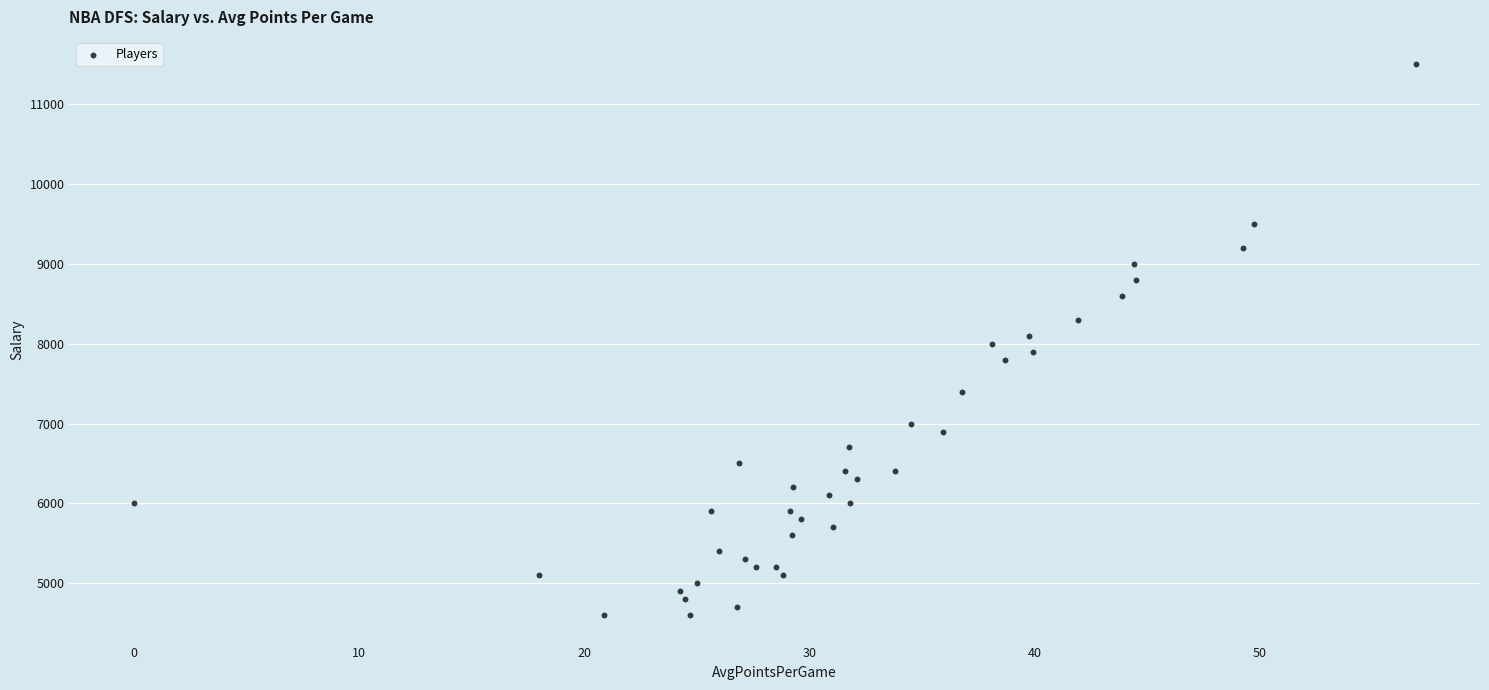

What is the range of Y values (max minus min)?

6900